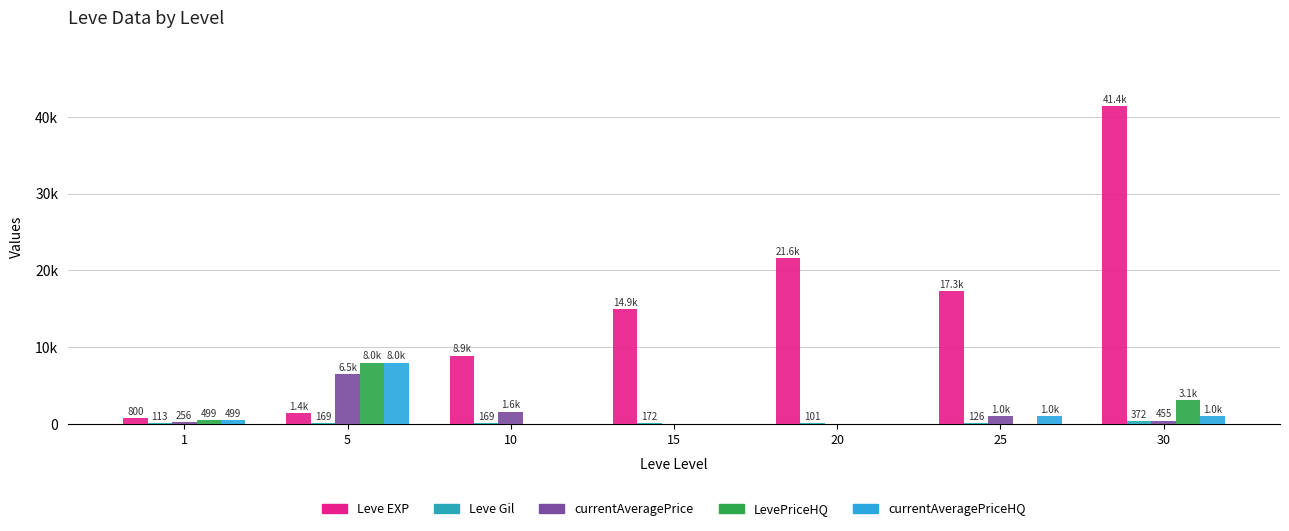

Reading right to left, list all the values displayed in this chart.

Leve EXP: 30=41410.0	25=17310.0	20=21600.0	15=14920.0	10=8930.0	5=1420.0	1=800.0
Leve Gil: 30=372.0	25=126.0	20=101.0	15=172.0	10=169.0	5=169.0	1=113.0
currentAveragePrice: 30=455.2	25=1000.0	20=0.0	15=0.0	10=1641.4	5=6501.0	1=255.7
LevePriceHQ: 30=3148.5	25=0.0	20=0.0	15=0.0	10=0.0	5=8002.0	1=499.0
currentAveragePriceHQ: 30=1049.5	25=1000.0	20=0.0	15=0.0	10=0.0	5=8002.0	1=499.0